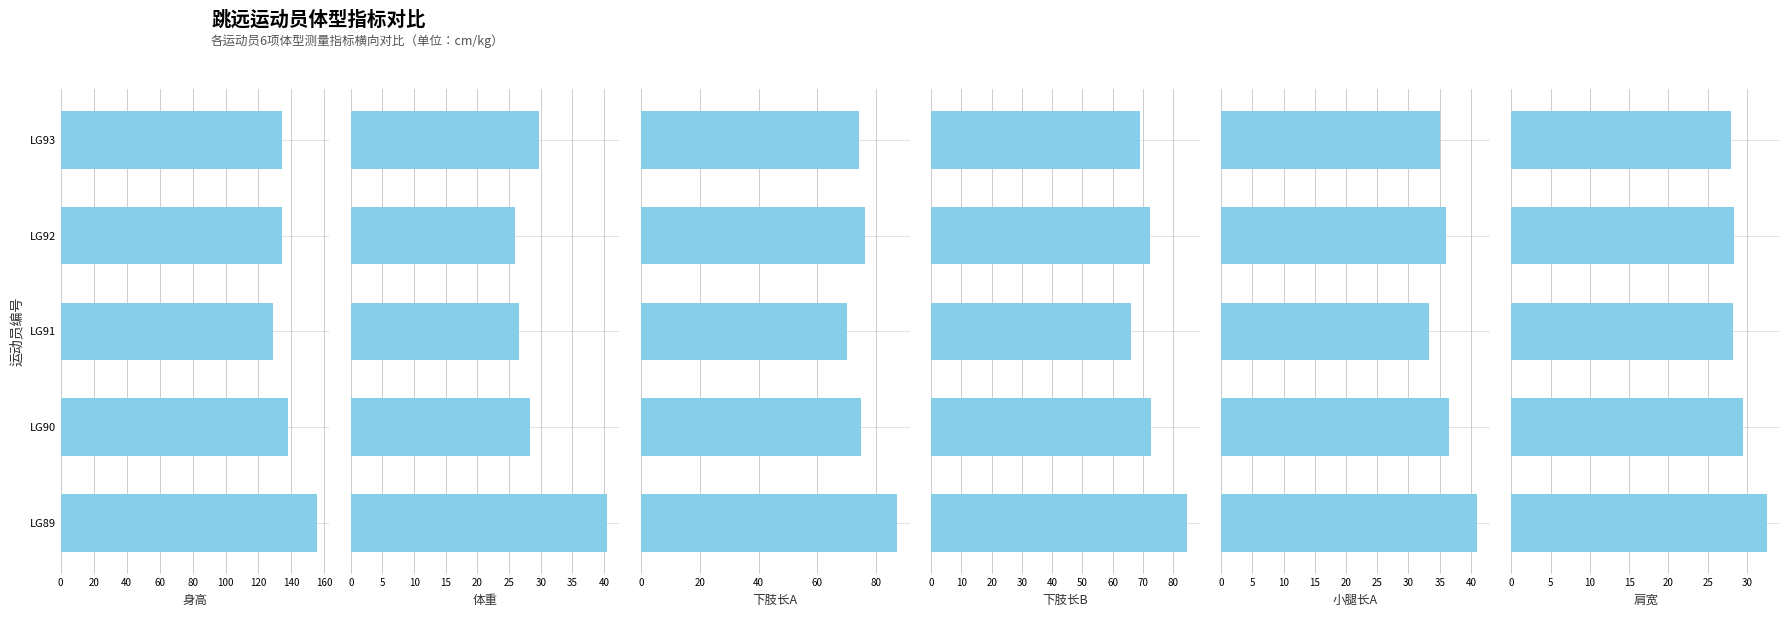

What is the total value across all series at 40?

353.4